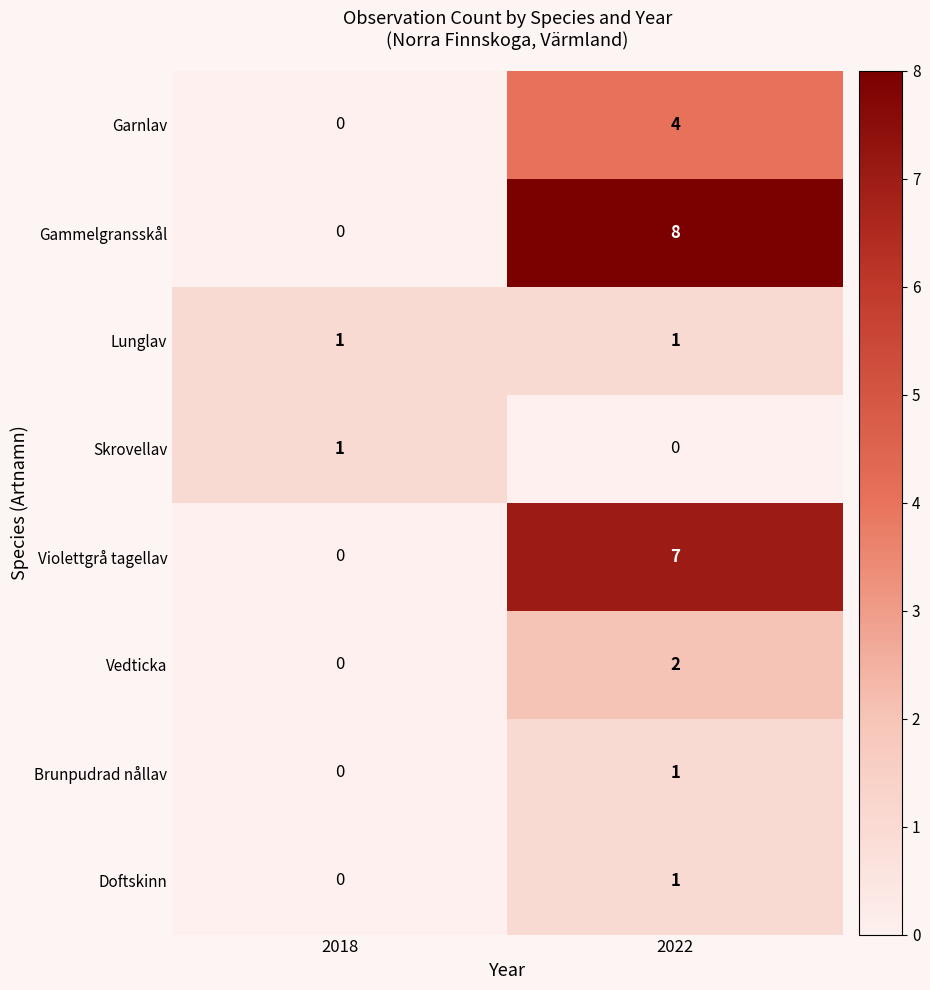

What is the difference between the Gammelgransskål values at 2018 and 2022?

8